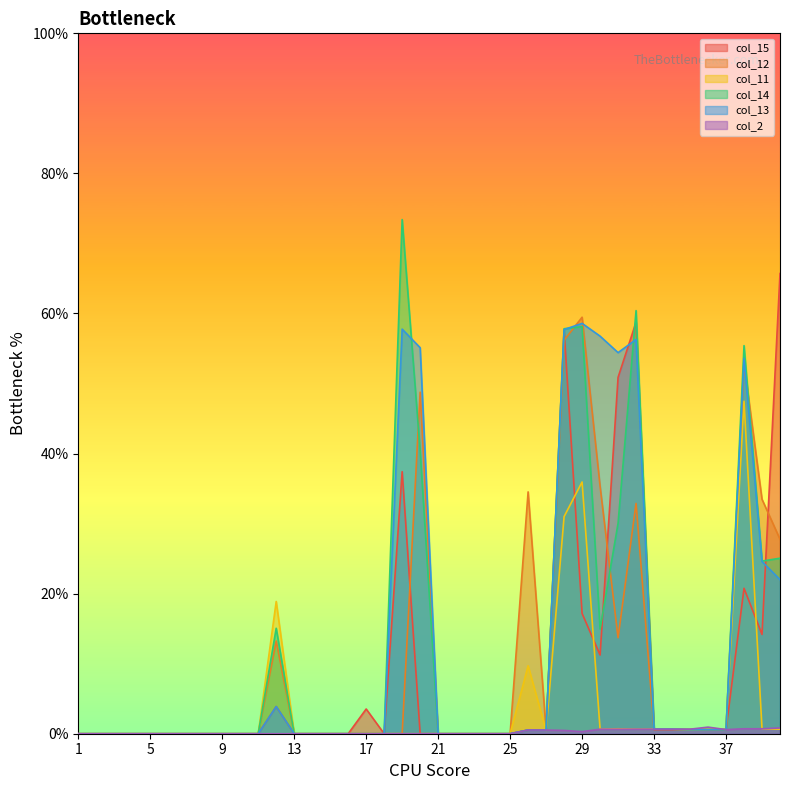

Count the number of categories in the chart.

40